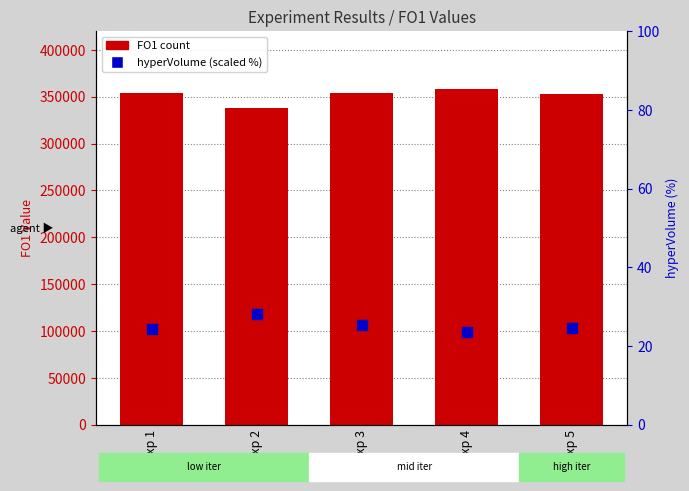

Which series has the largest total across all categories?

FO1 count